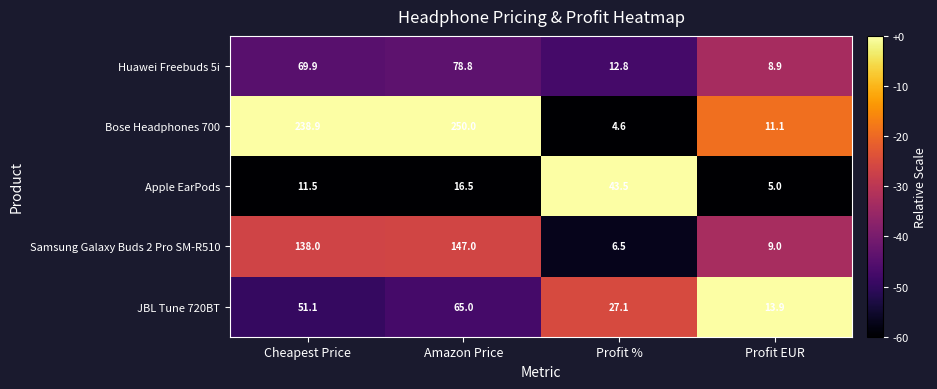

Between Amazon Price and Profit %, which series saw the biggest shift?

Bose Headphones 700